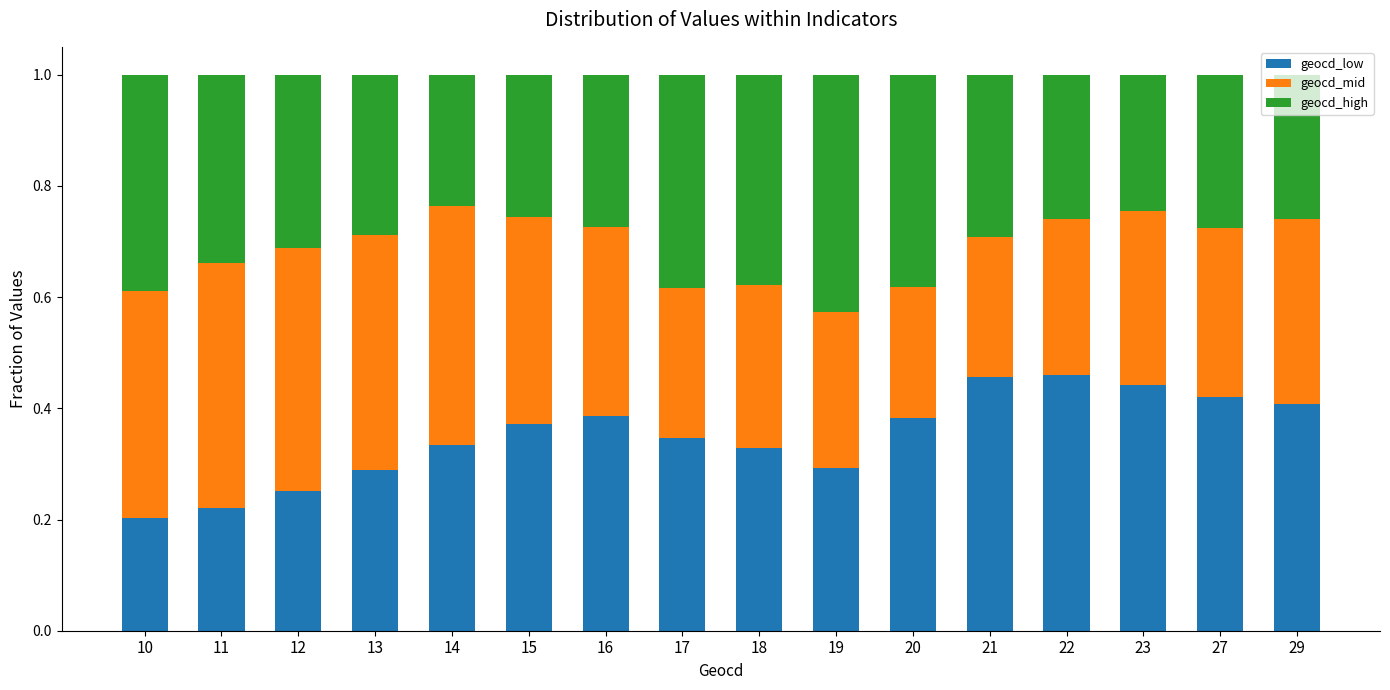

What is the sum of the geocd_low values at 29 and 10?

0.6